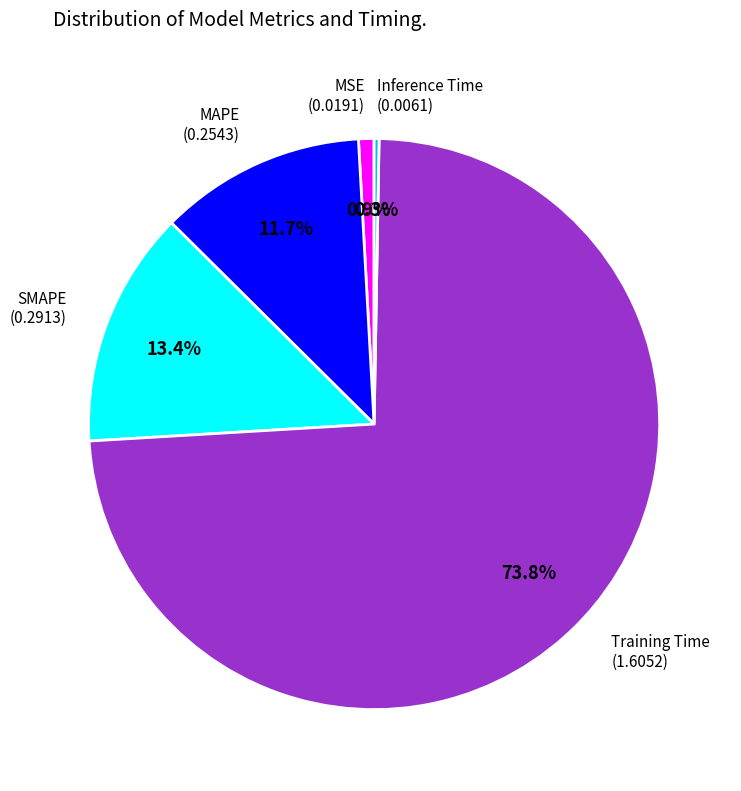

How many slices are in this pie chart?

5